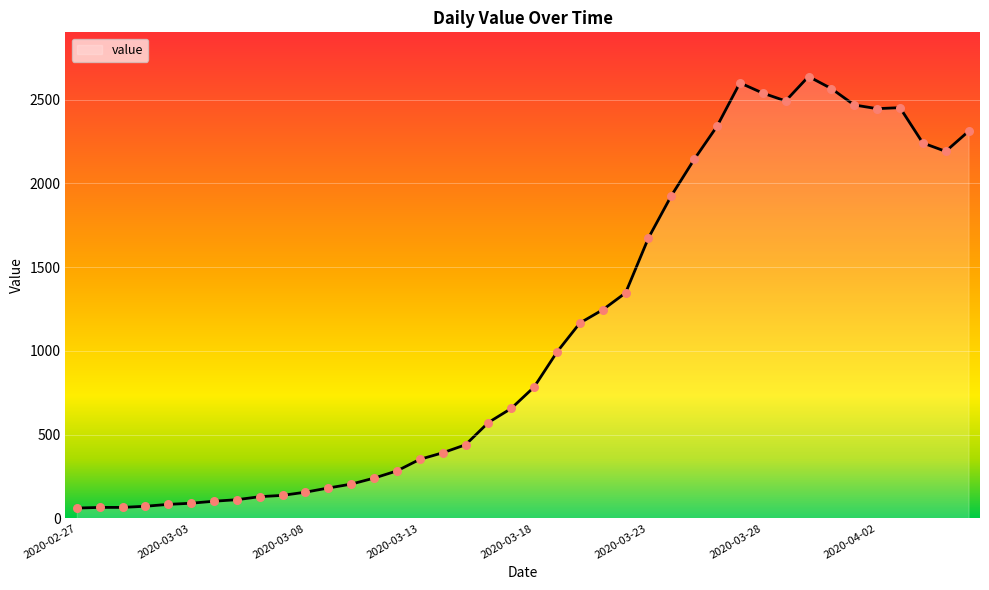

What is the minimum value shown in the chart?

61